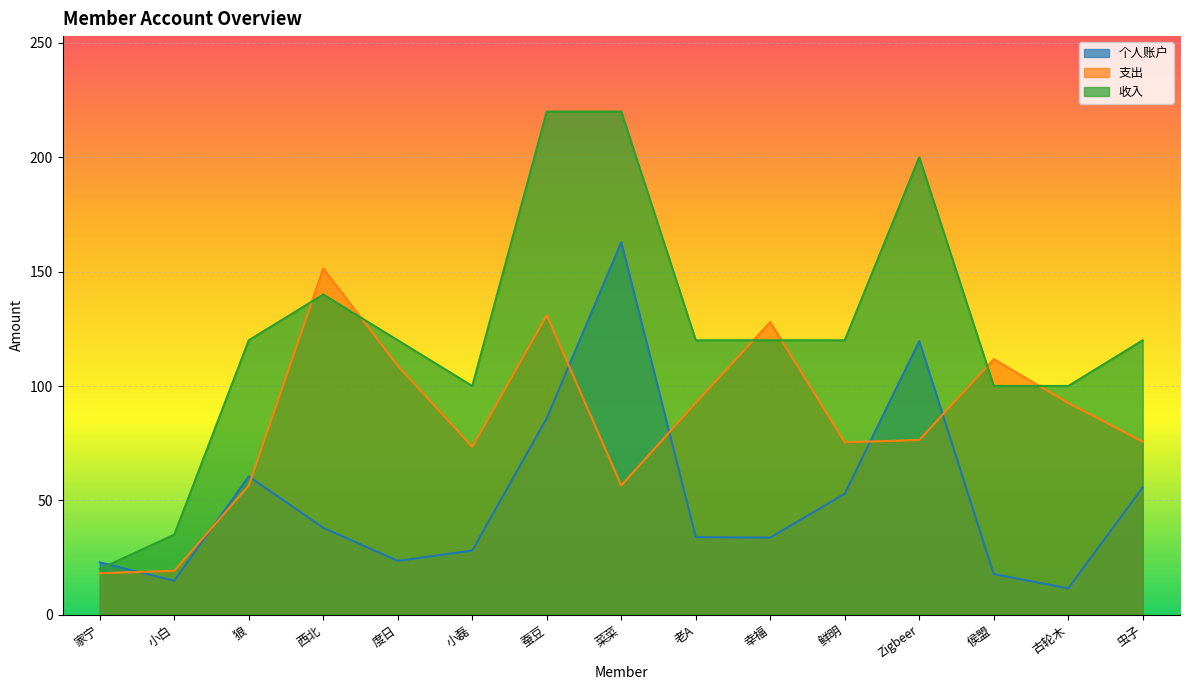

The value of 支出 at 老A is 92.6. True or false?

True